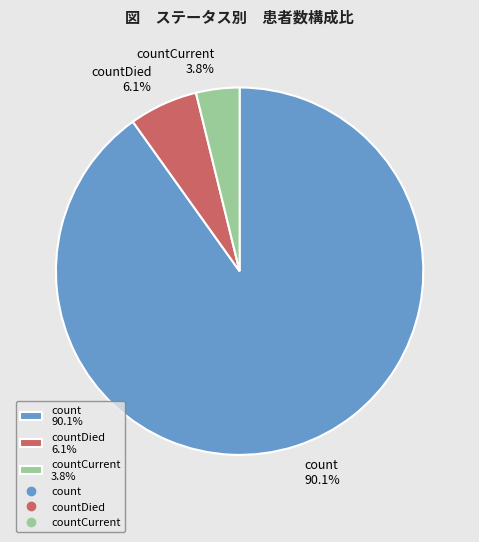

What is the smallest slice in the pie chart?

countCurrent 3.8%